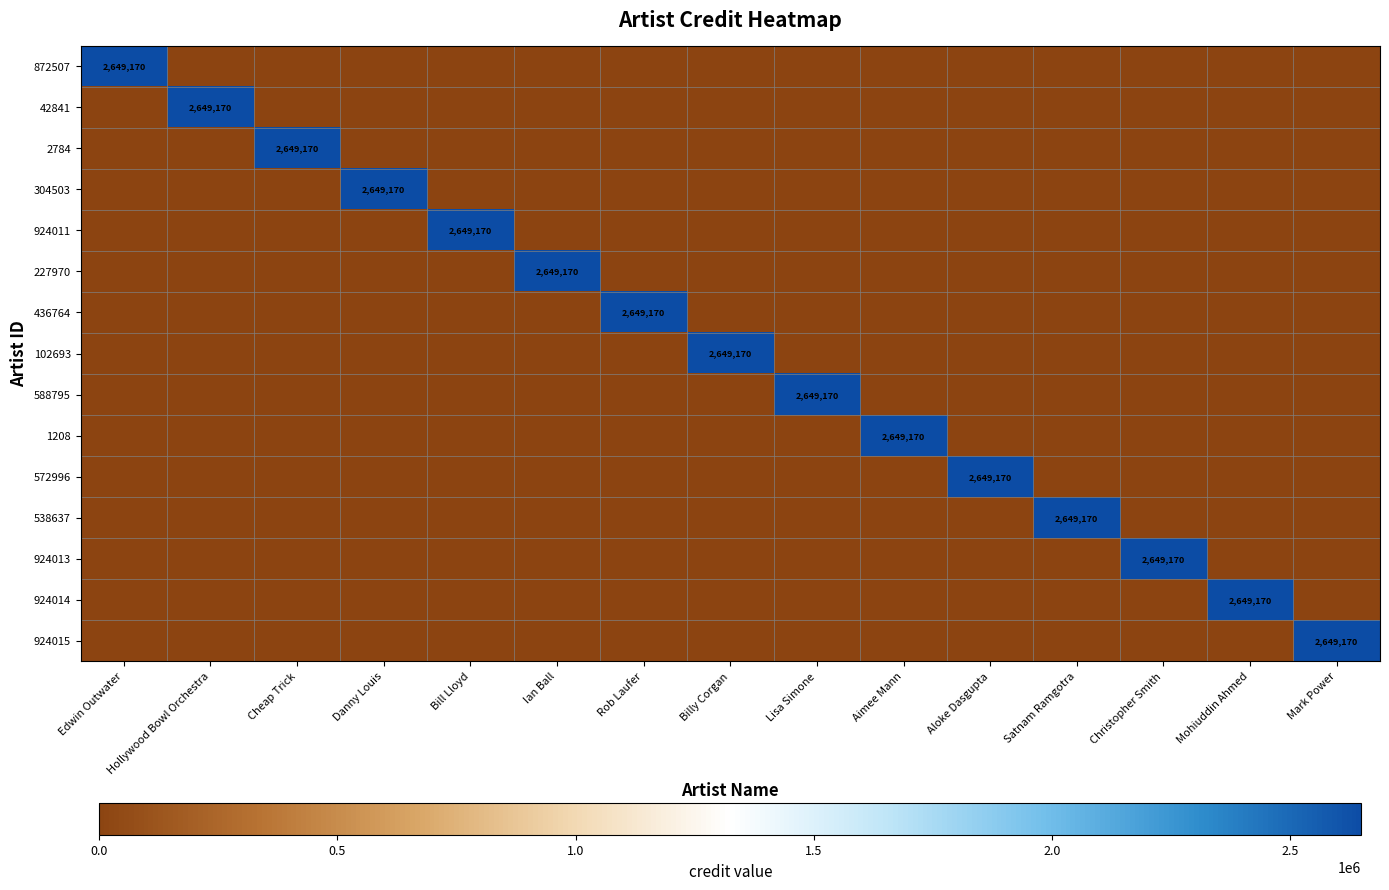

Count the number of categories in the chart.

15